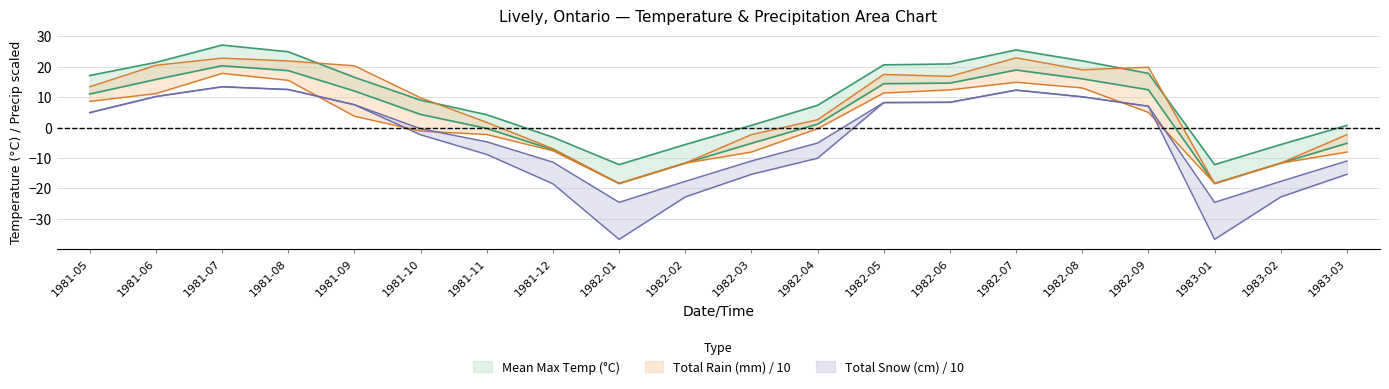

What is the value of the mean_min point at the 16th from the left?

10.1